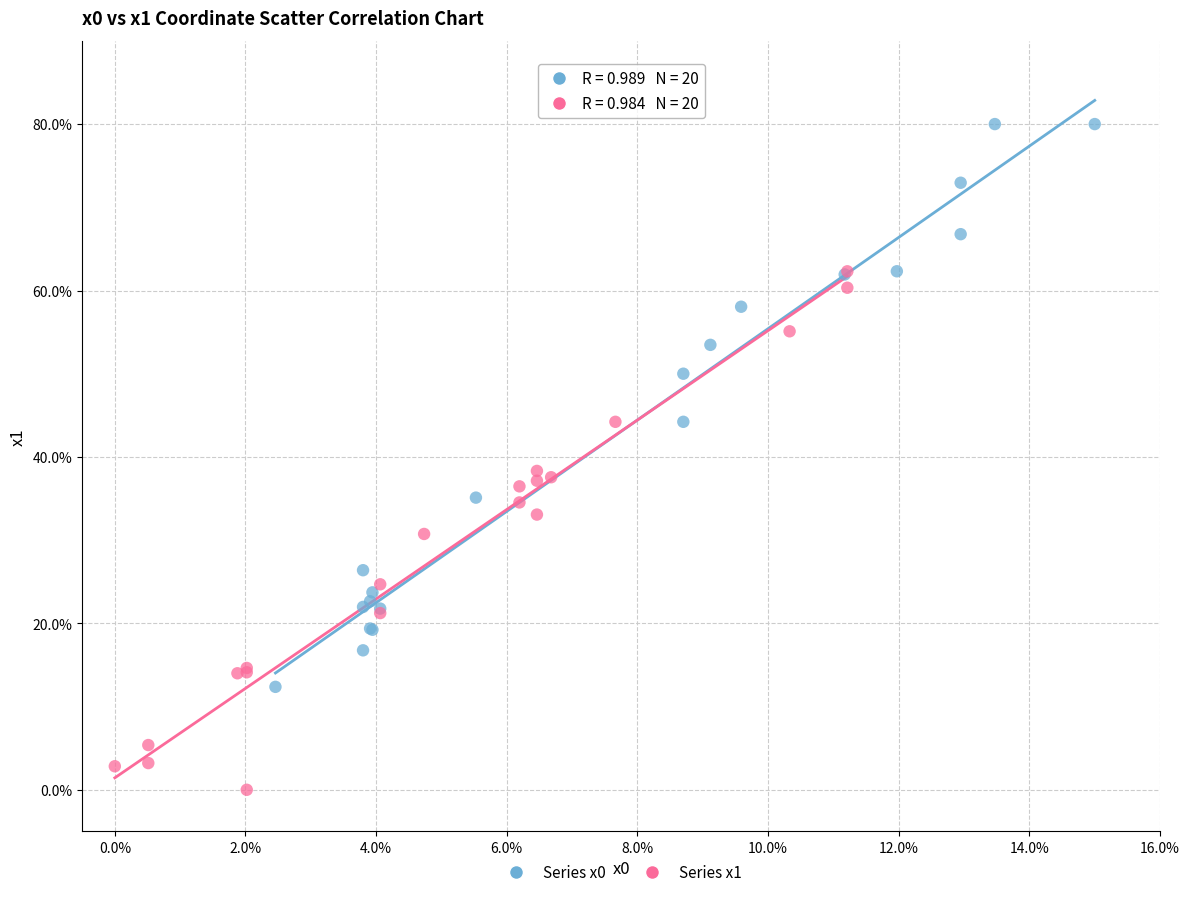

Which series reaches the minimum Y coordinate?

Series x1